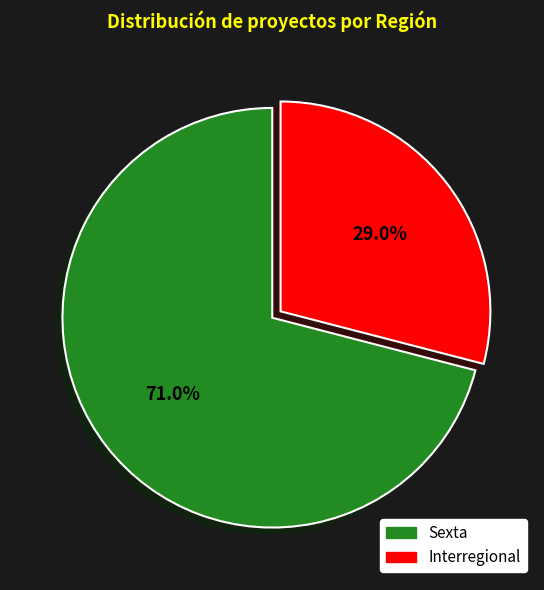

Do Sexta and Interregional together represent more than half of the pie?

Yes